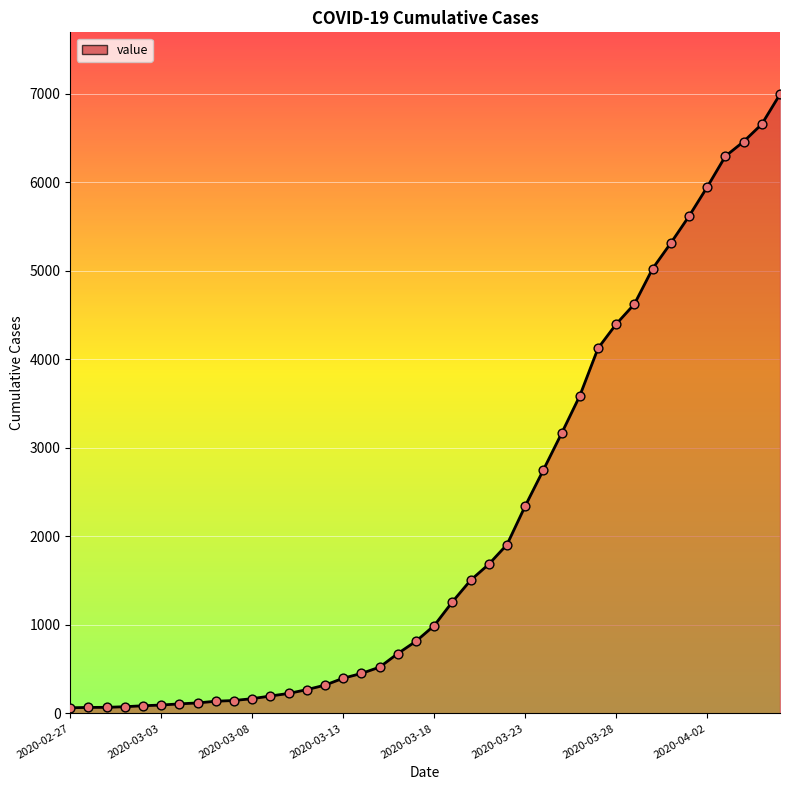

What is the difference between the maximum and minimum values?

6931